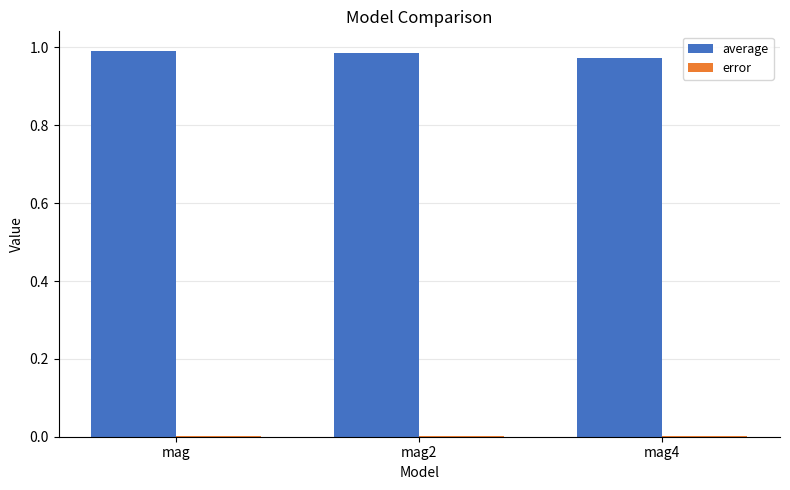

Which series has the largest total across all categories?

average